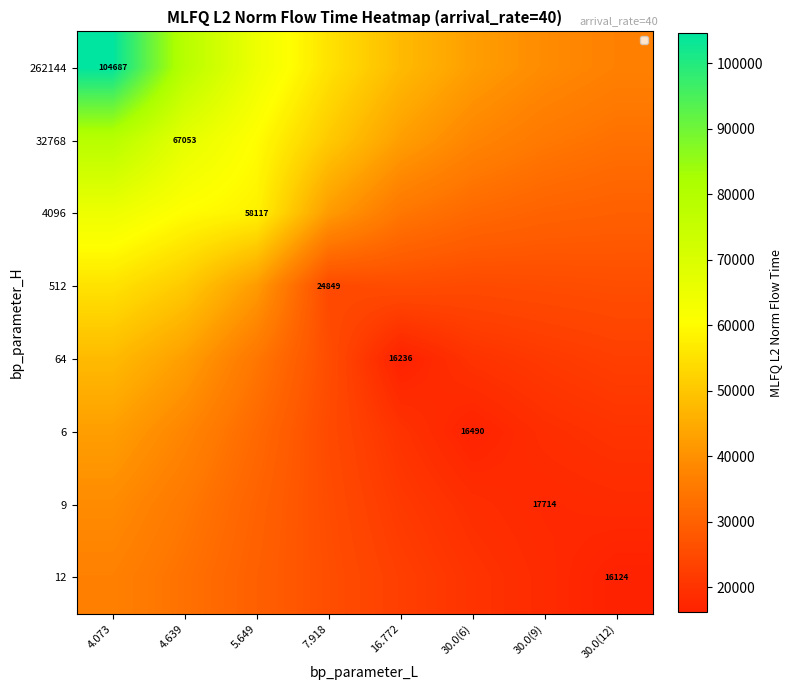

What is the sum of the 6 values at 5.649 and 30.0(12)?

51761.8